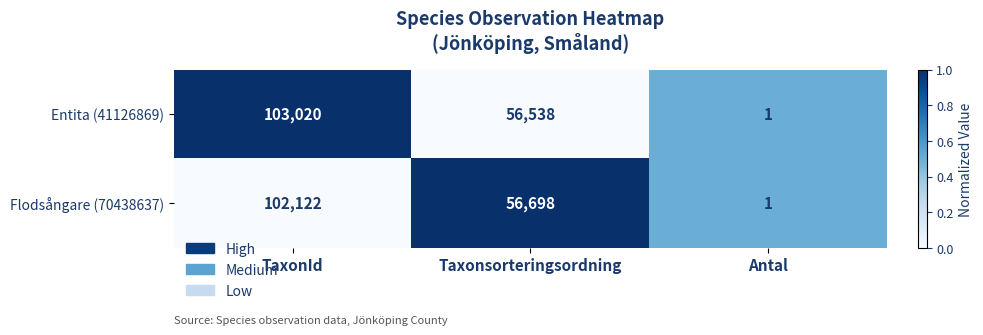

Reading left to right, transcribe all the data shown in this chart.

Entita (41126869): TaxonId=103020	Taxonsorteringsordning=56538	Antal=1
Flodsångare (70438637): TaxonId=102122	Taxonsorteringsordning=56698	Antal=1